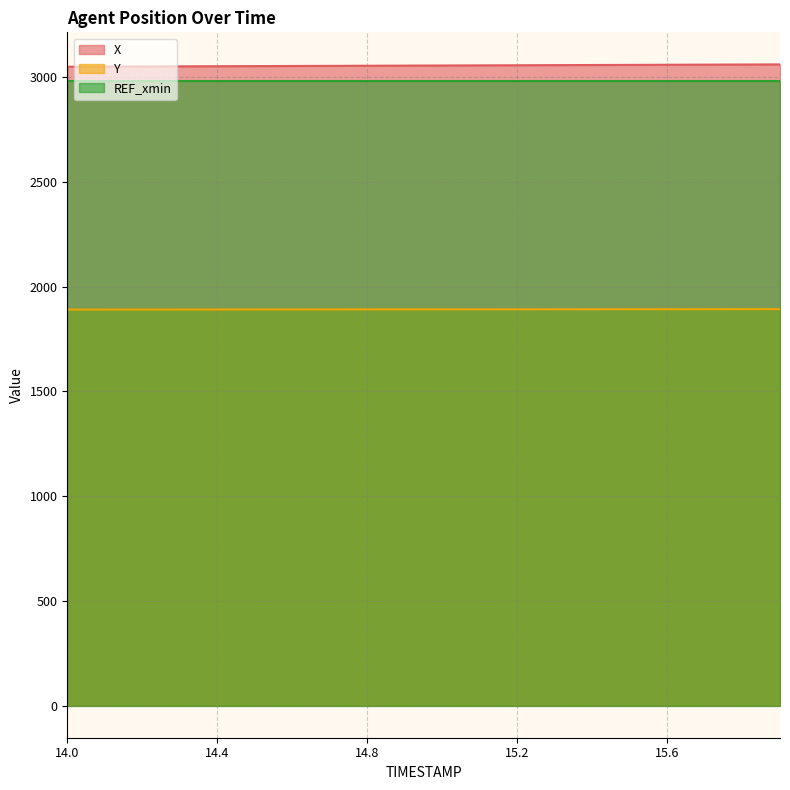

True or false: Y has a value of 1890.7 at 14.2.

True